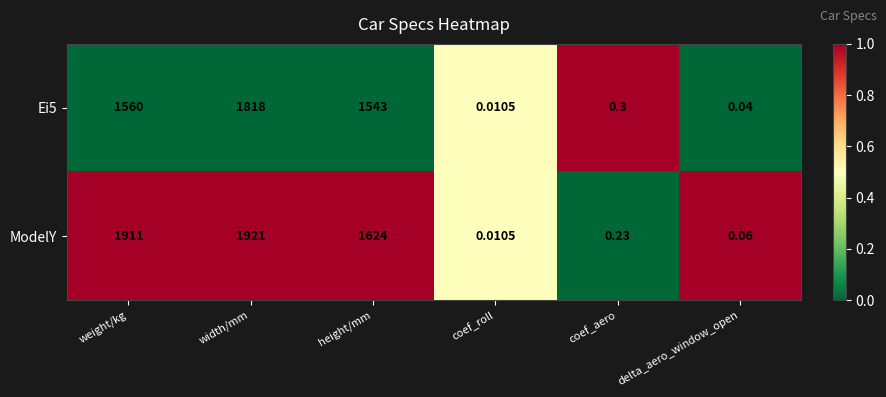

Is the value of ModelY at width/mm greater than the value of Ei5 at width/mm?

Yes